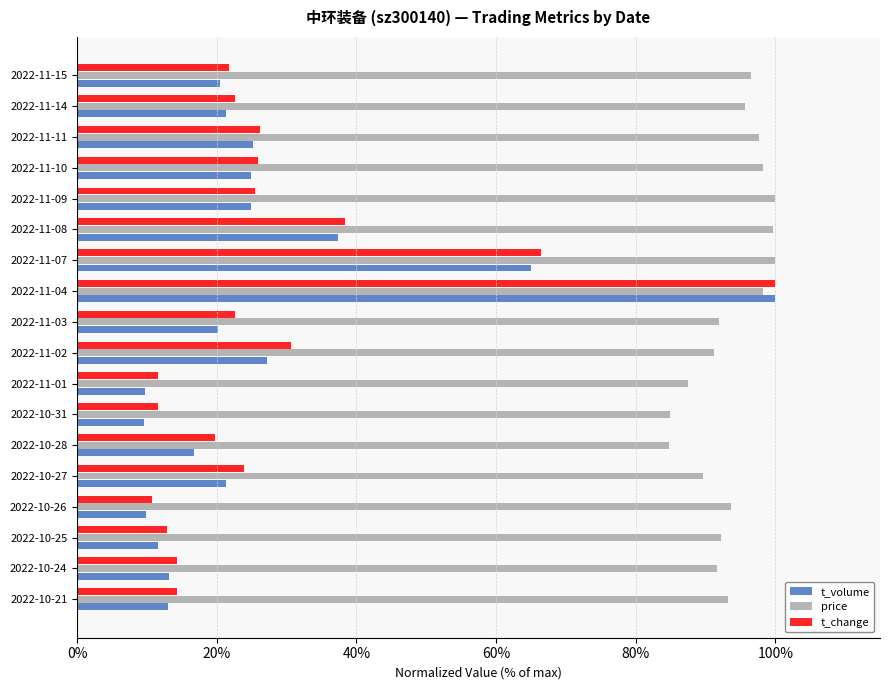

What is the smallest value displayed?

9.6